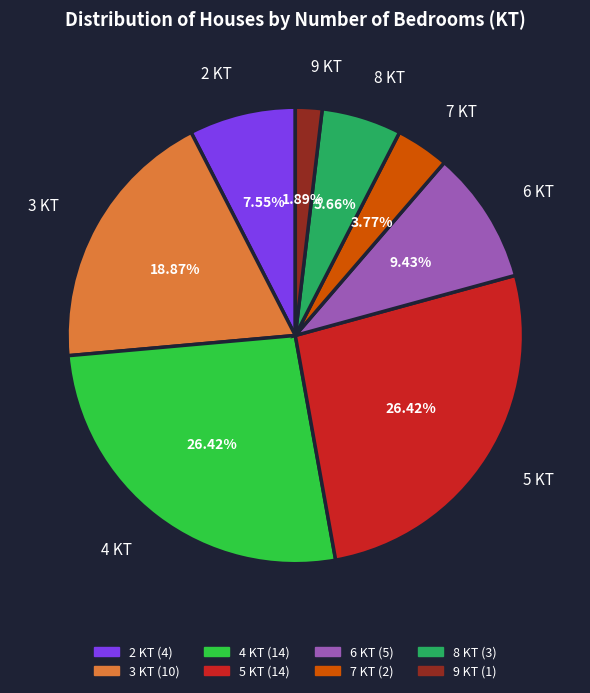

How many slices are in this pie chart?

8